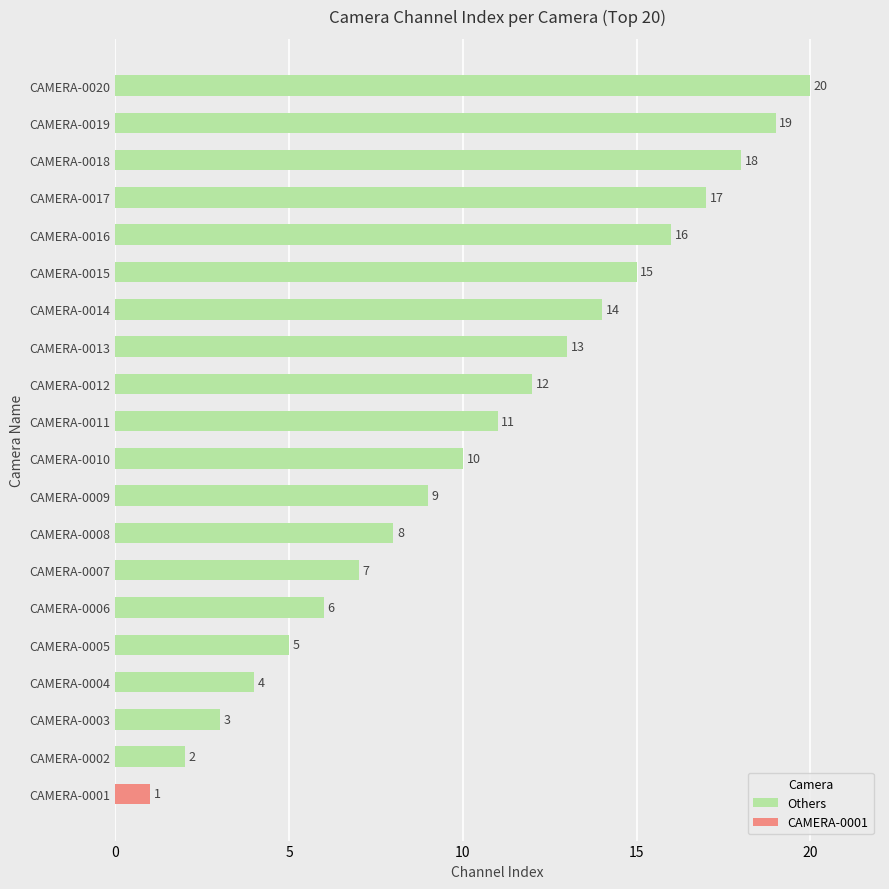

What is the approximate value of Others at CAMERA-0005?

5